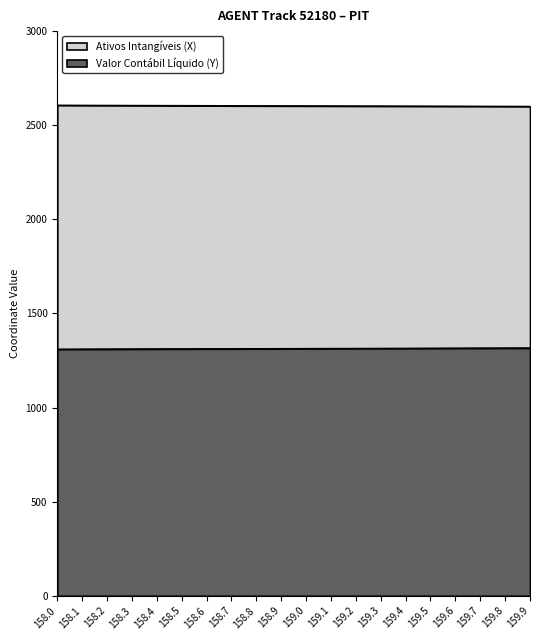

Which series has the largest total across all categories?

Ativos Intangíveis (X)